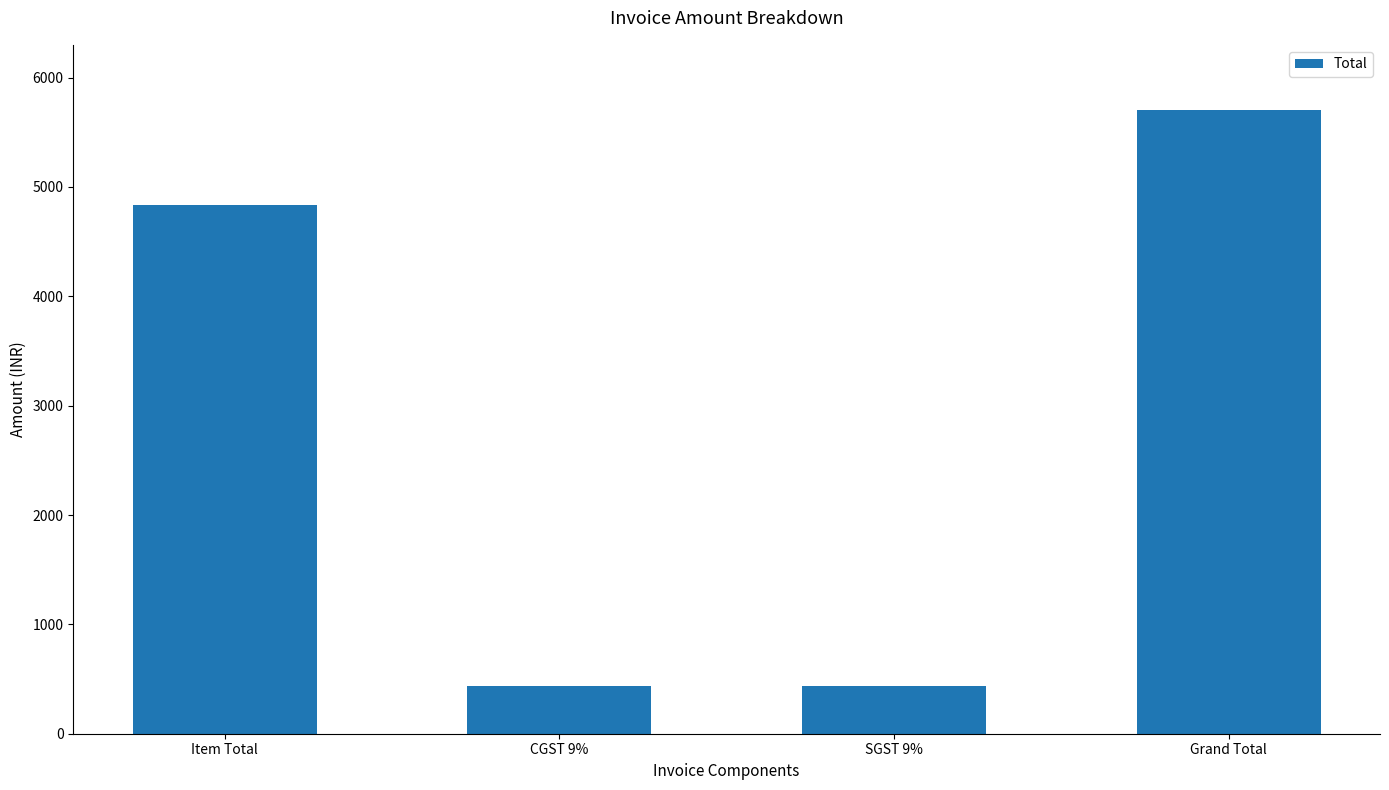

At which category does the chart reach its peak across all series?

Grand Total